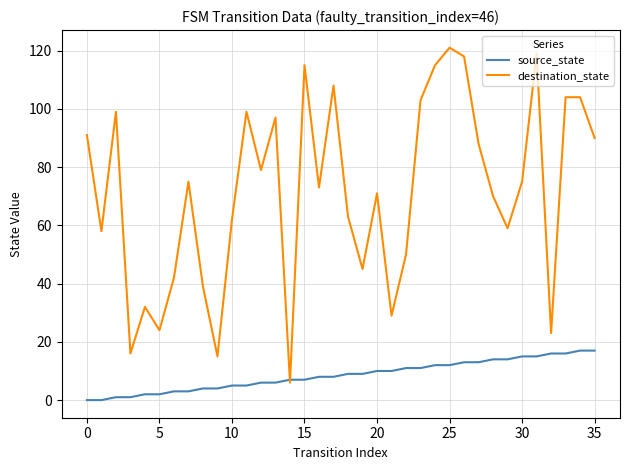

What is the greatest value displayed?

121